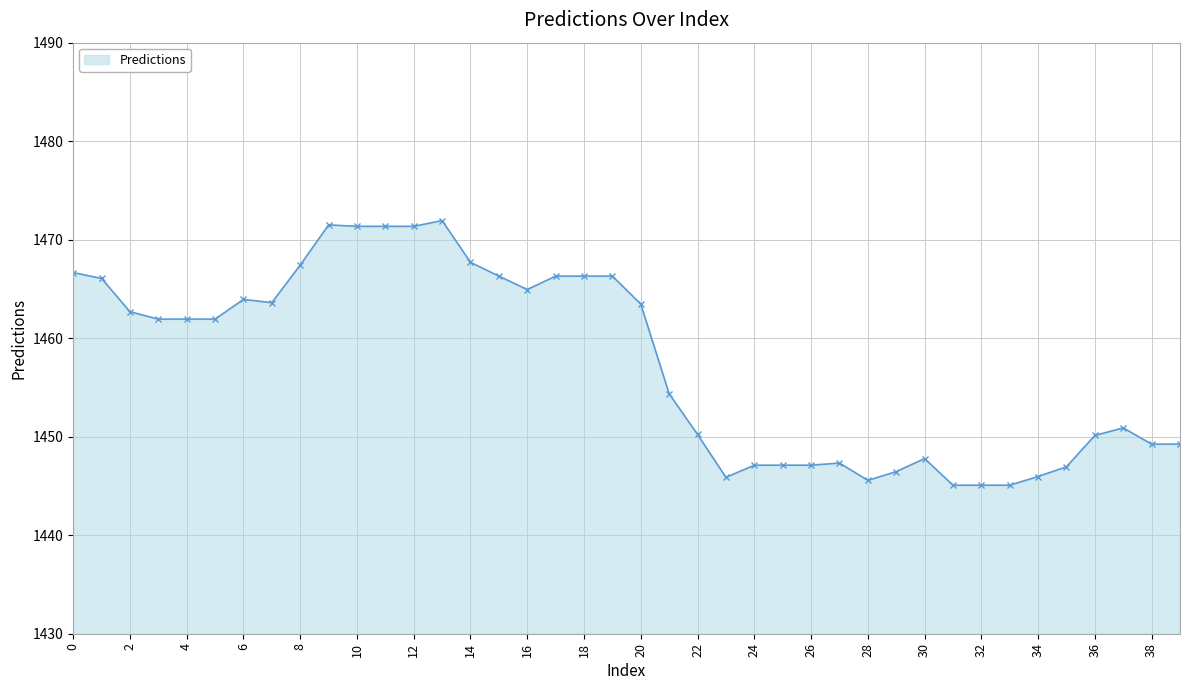

What is the average value?

1457.5